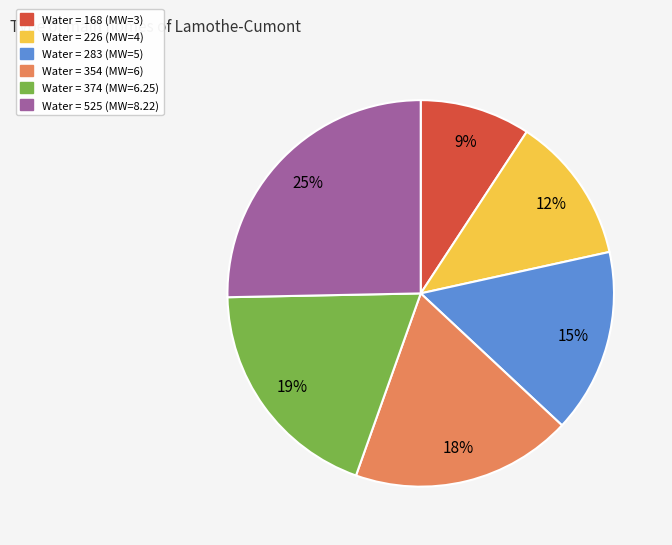

How many slices are in this pie chart?

6